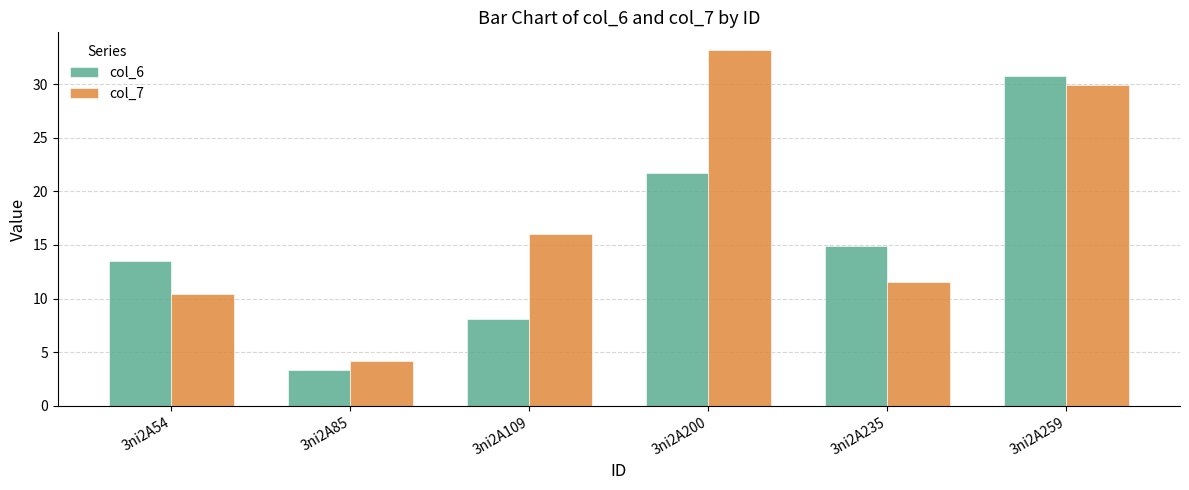

What is the sum of the col_7 values at 3ni2A235 and 3ni2A85?

15.7